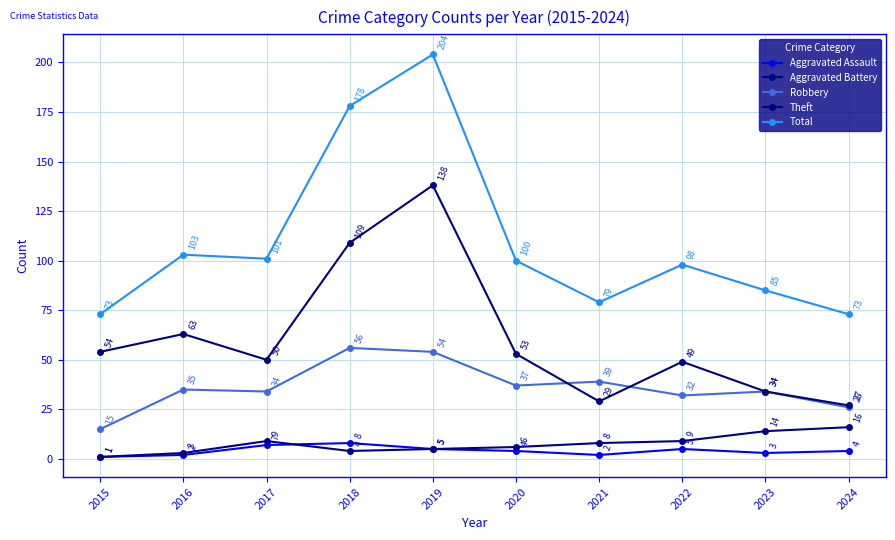

Reading right to left, list all the values displayed in this chart.

Aggravated Assault: 2024=4	2023=3	2022=5	2021=2	2020=4	2019=5	2018=8	2017=7	2016=2	2015=1
Aggravated Battery: 2024=16	2023=14	2022=9	2021=8	2020=6	2019=5	2018=4	2017=9	2016=3	2015=1
Robbery: 2024=26	2023=34	2022=32	2021=39	2020=37	2019=54	2018=56	2017=34	2016=35	2015=15
Theft: 2024=27	2023=34	2022=49	2021=29	2020=53	2019=138	2018=109	2017=50	2016=63	2015=54
Total: 2024=73	2023=85	2022=98	2021=79	2020=100	2019=204	2018=178	2017=101	2016=103	2015=73